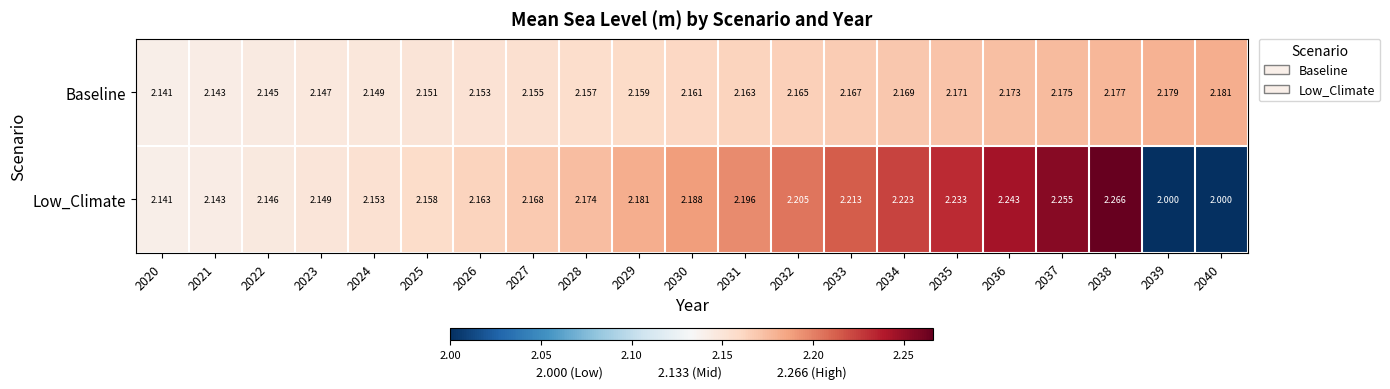

Which series has the largest total across all categories?

Low_Climate